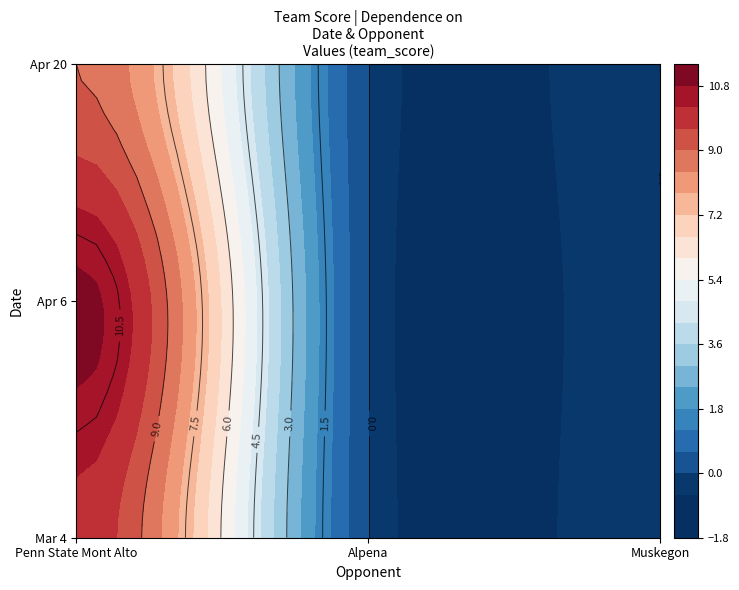

Rank the series by their average value, from highest to lowest.

Apr 6, Mar 4, Apr 20